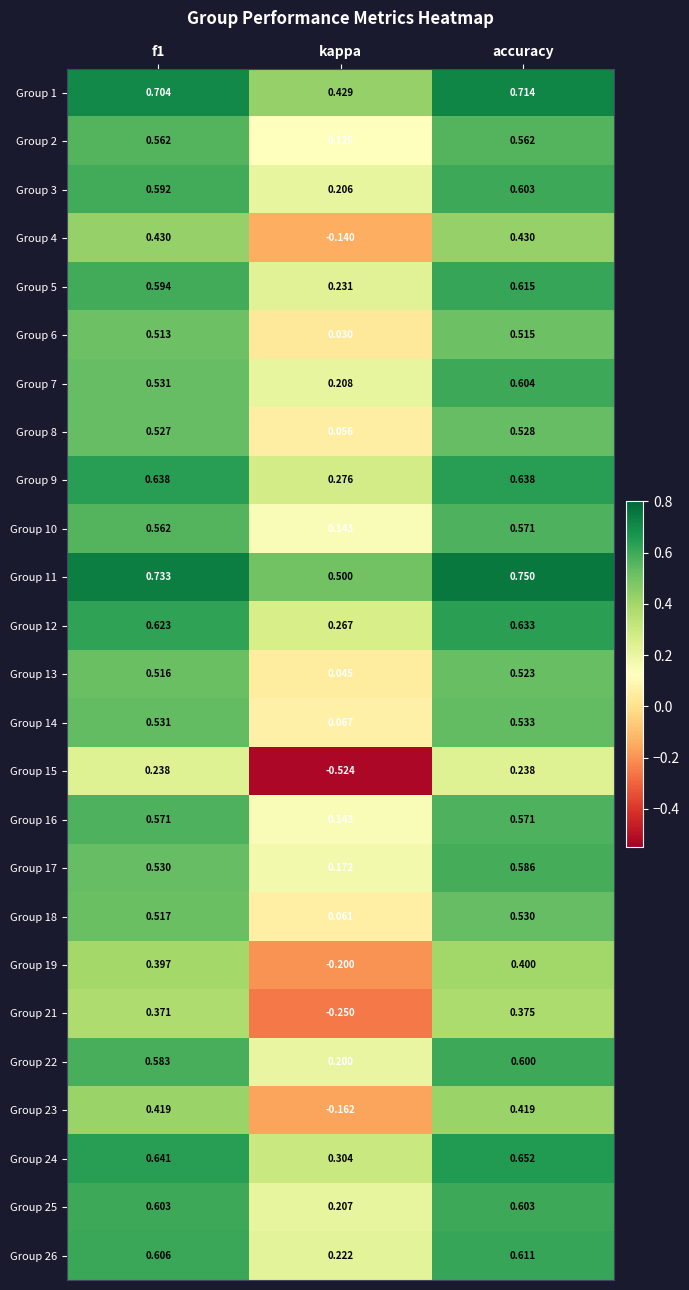

At which category does the chart reach its peak across all series?

accuracy